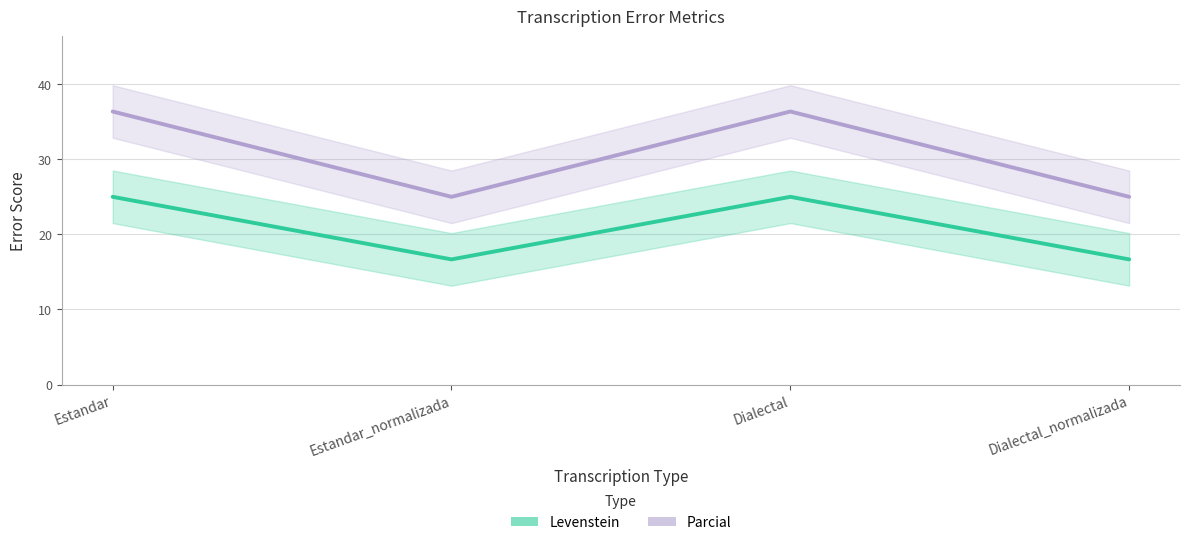

What are all the series names shown in the legend?

Levenstein, Parcial